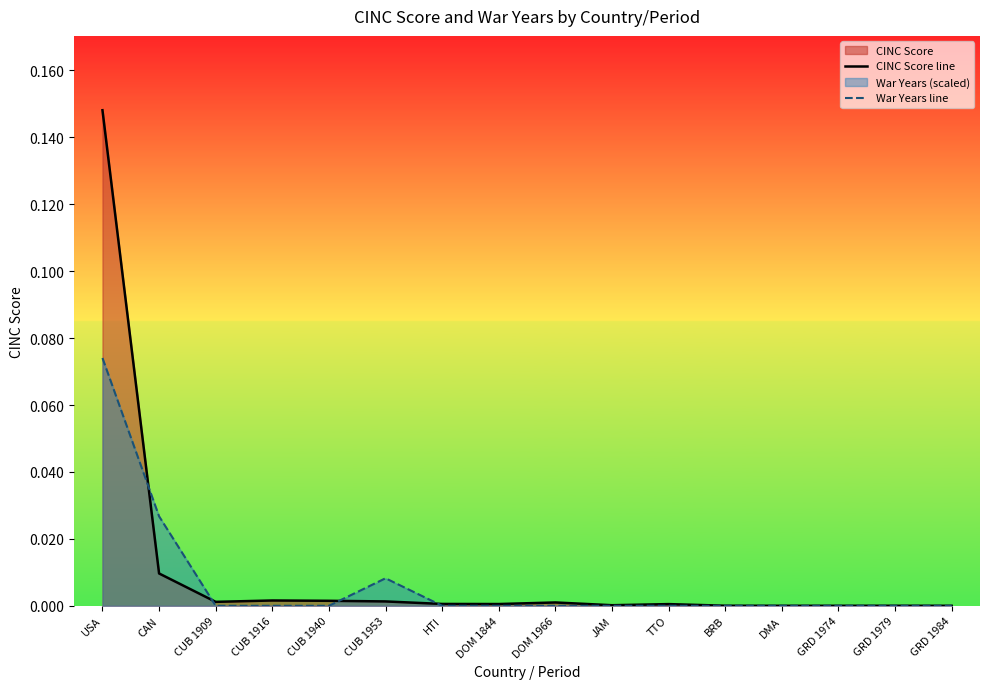

At which category is the sum across all series the highest?

USA